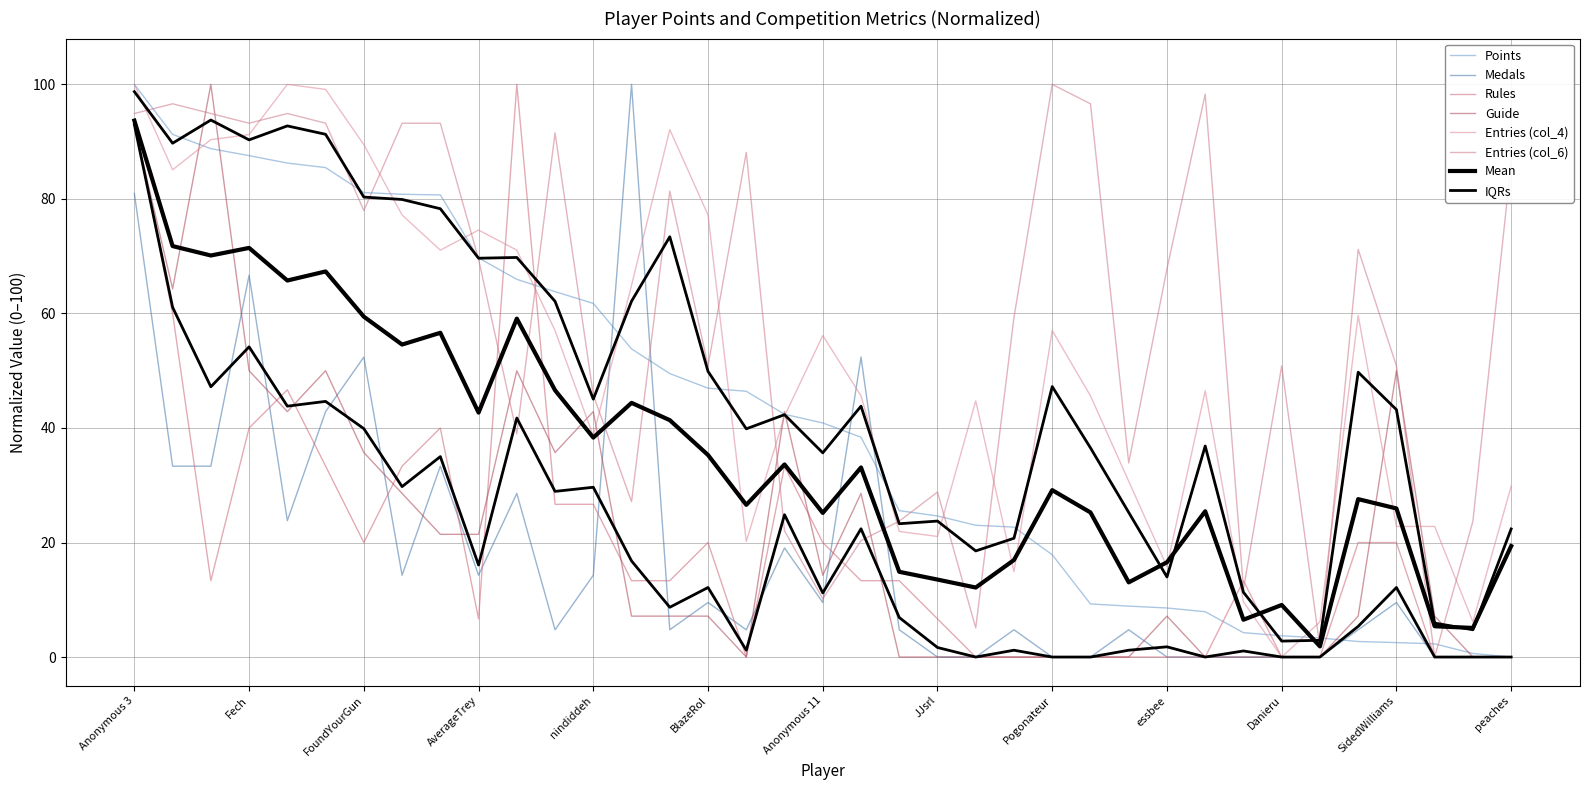

What is the difference between the highest and lowest values at FoundYourGun?

69.5